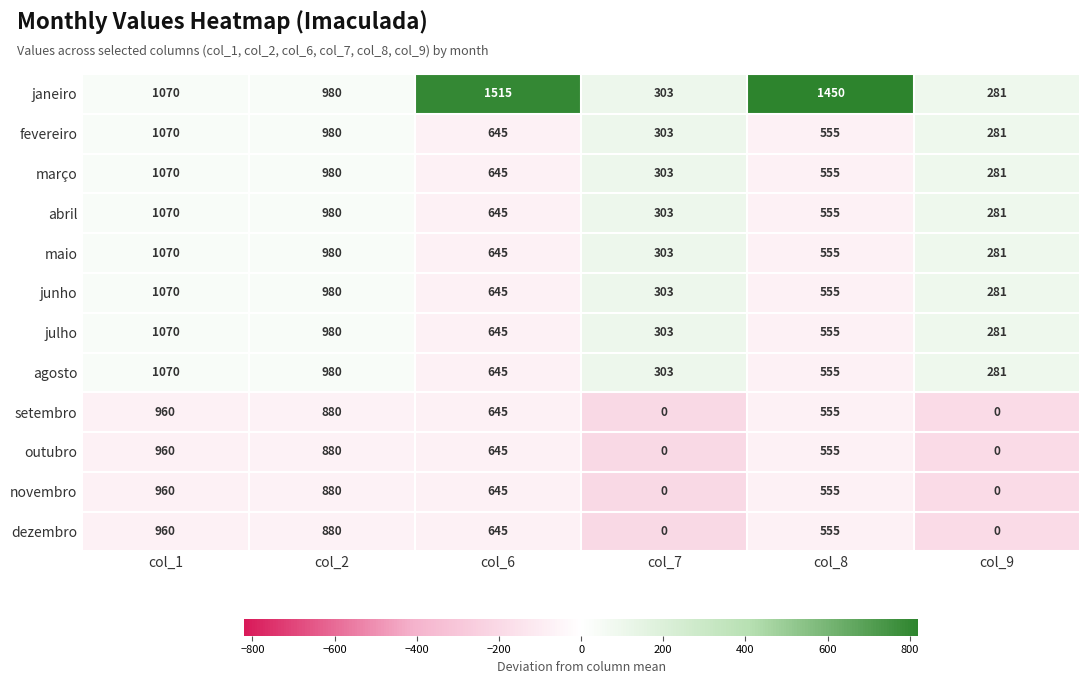

At which category is the sum across all series the highest?

col_1